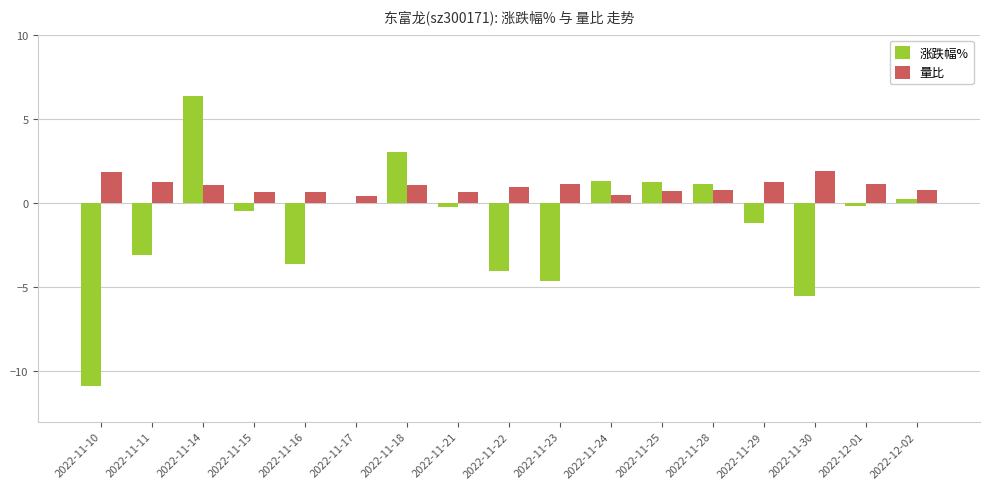

What is the sum of all 量比 values?

16.6